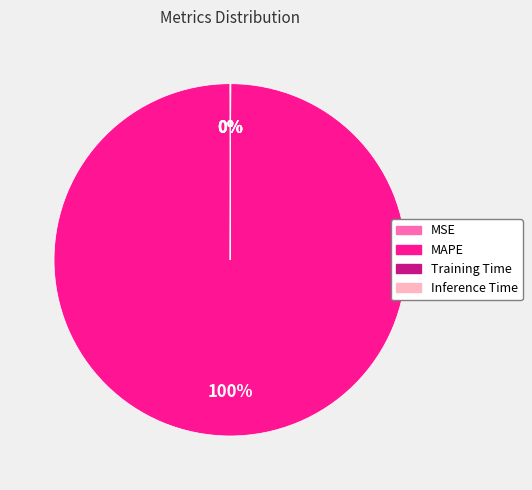

To the nearest percent, what portion does MAPE represent?

100%